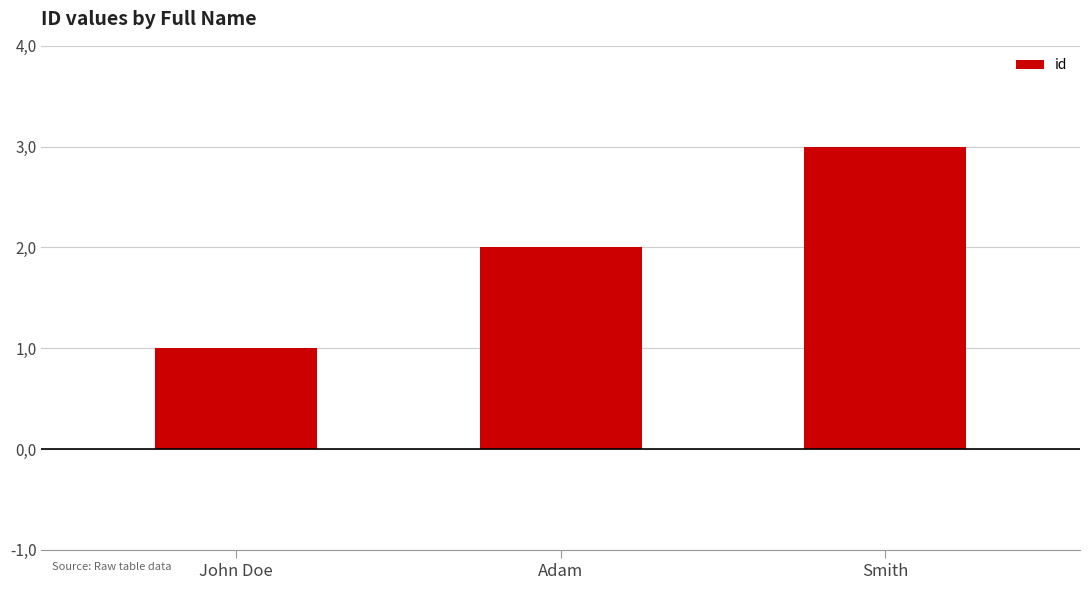

Reading left to right, extract all data points from this chart.

John Doe=1	Adam=2	Smith=3